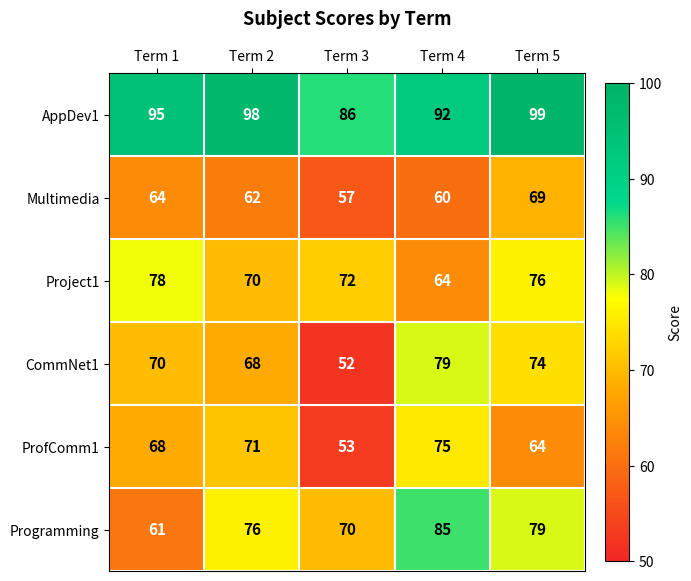

What is the difference between the CommNet1 values at Term 3 and Term 2?

16